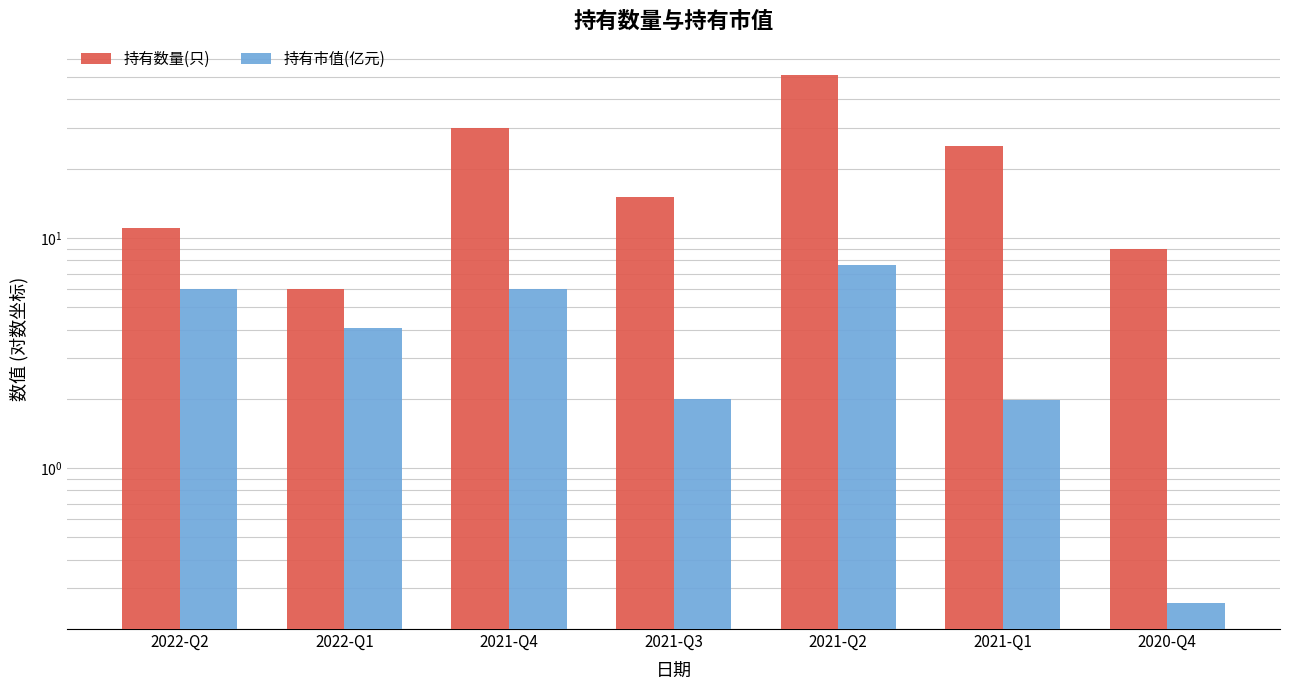

What is the minimum value for 持有数量(只)?

6.0